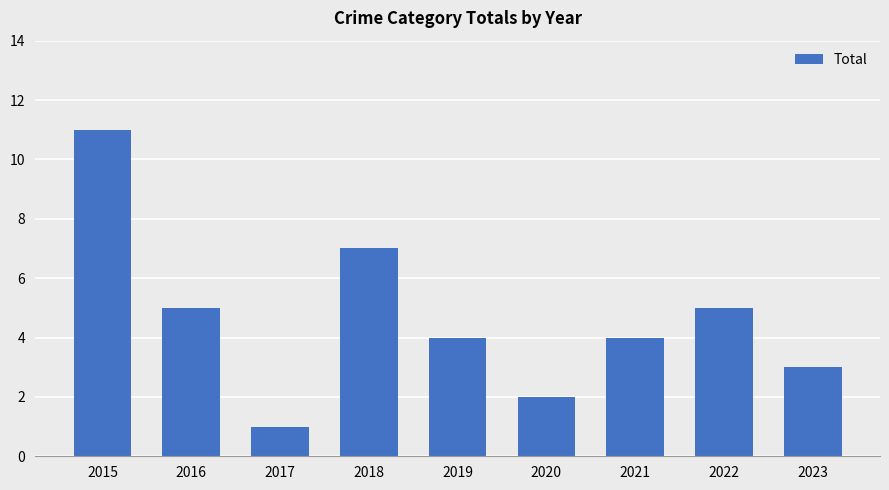

Read the value at 2021.

4